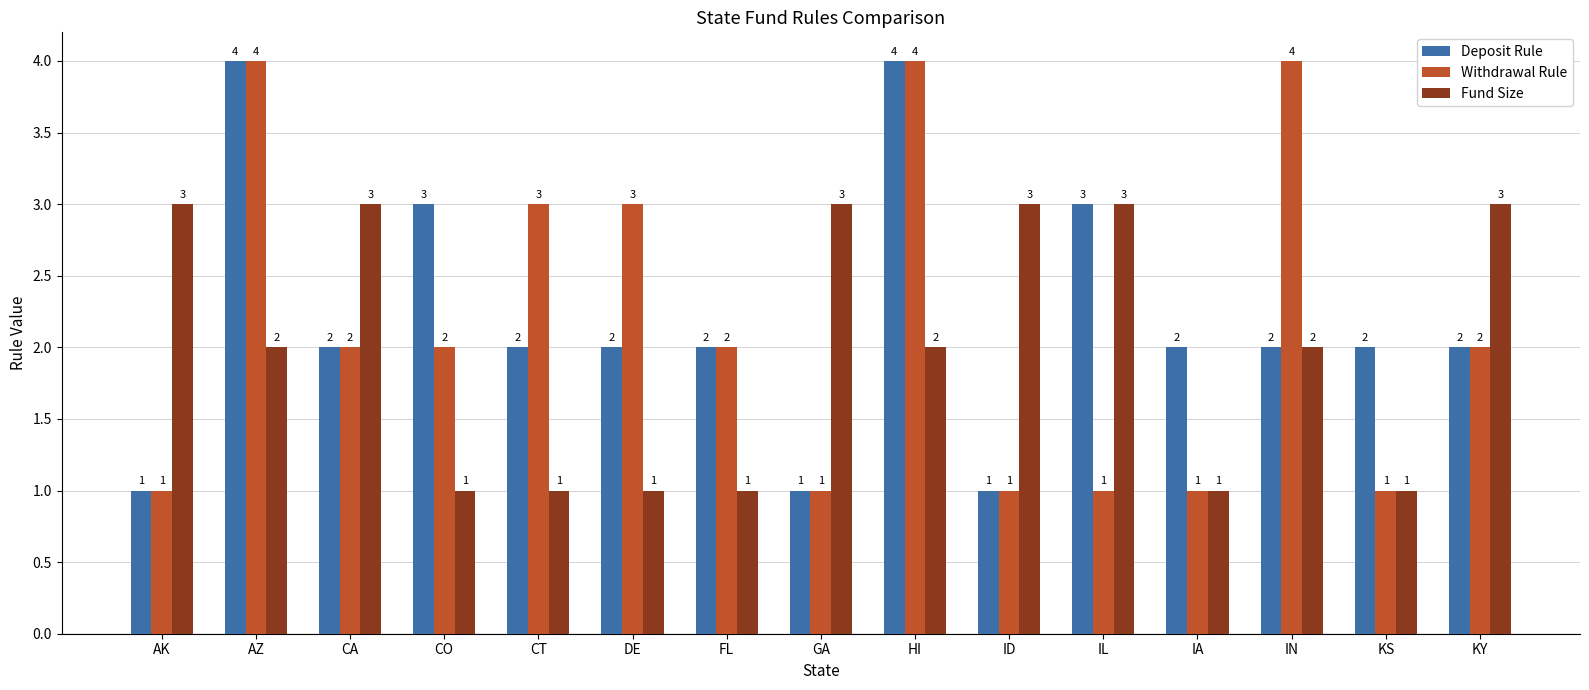

Where does the Fund Size series first go above 2?

AK